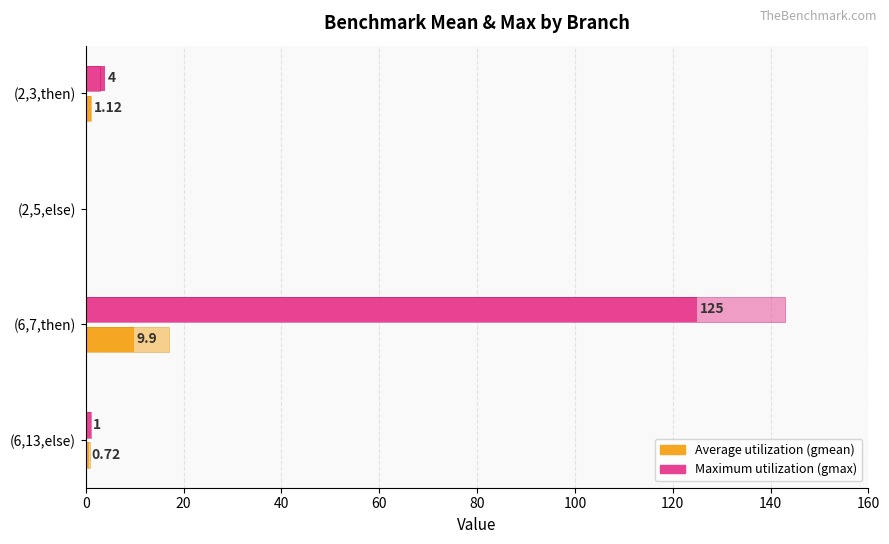

How many categories are shown in the chart?

4